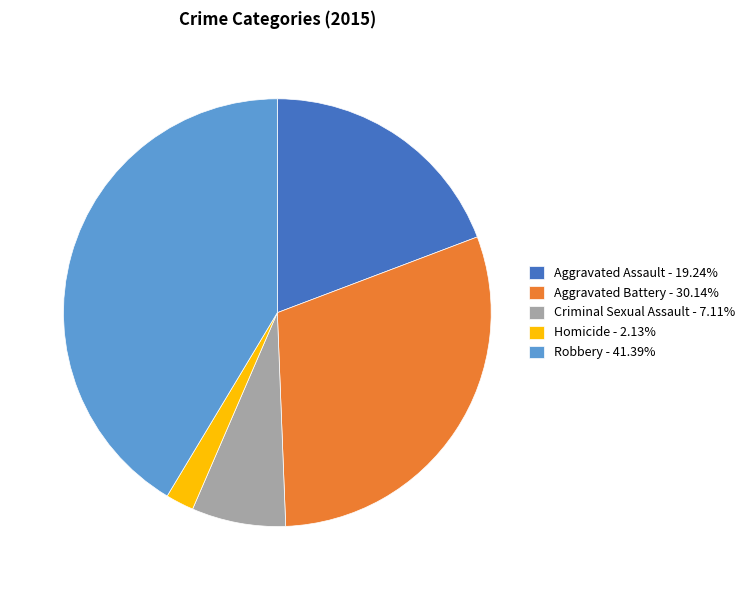

Does Homicide - 2.13% account for over 50% of the chart?

No